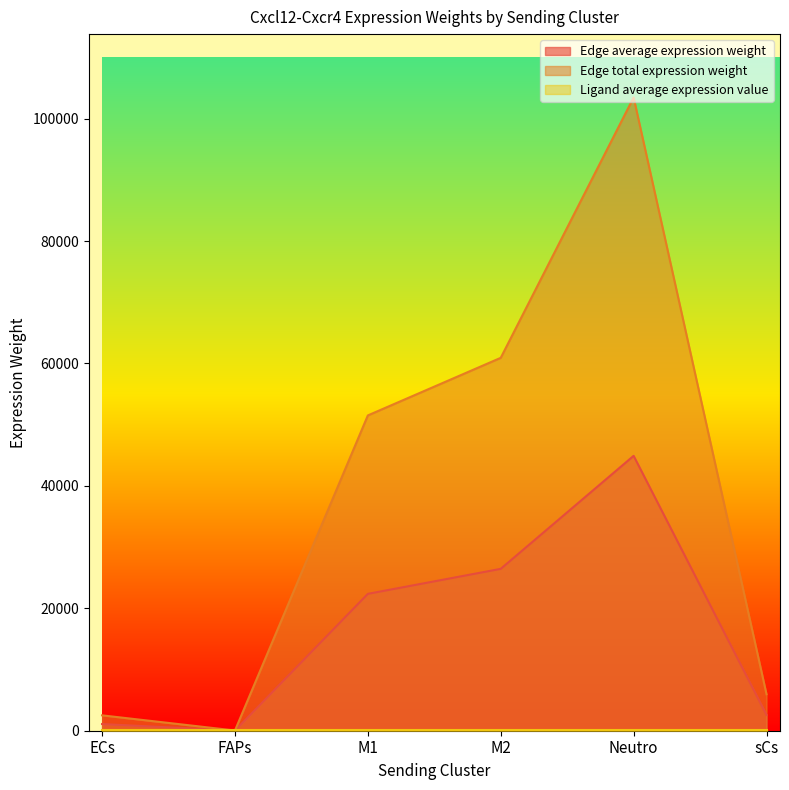

Rank the categories by Edge total expression weight value from lowest to highest.

FAPs, ECs, sCs, M1, M2, Neutro